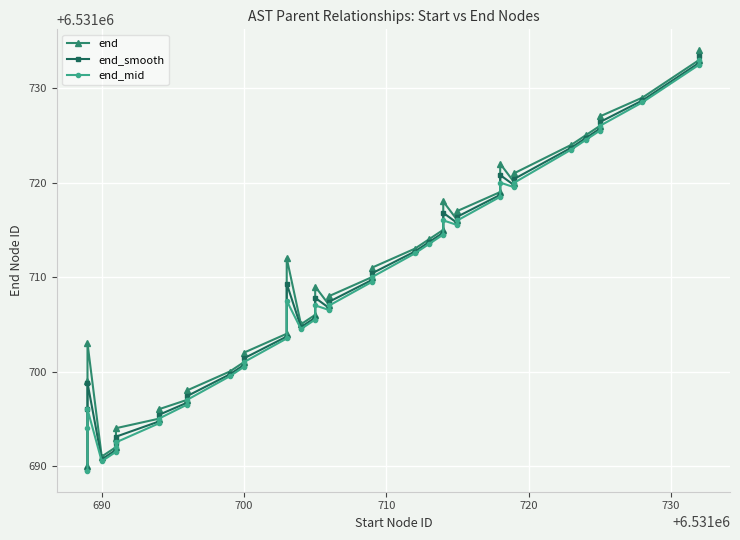

How many lines are shown in the chart?

3